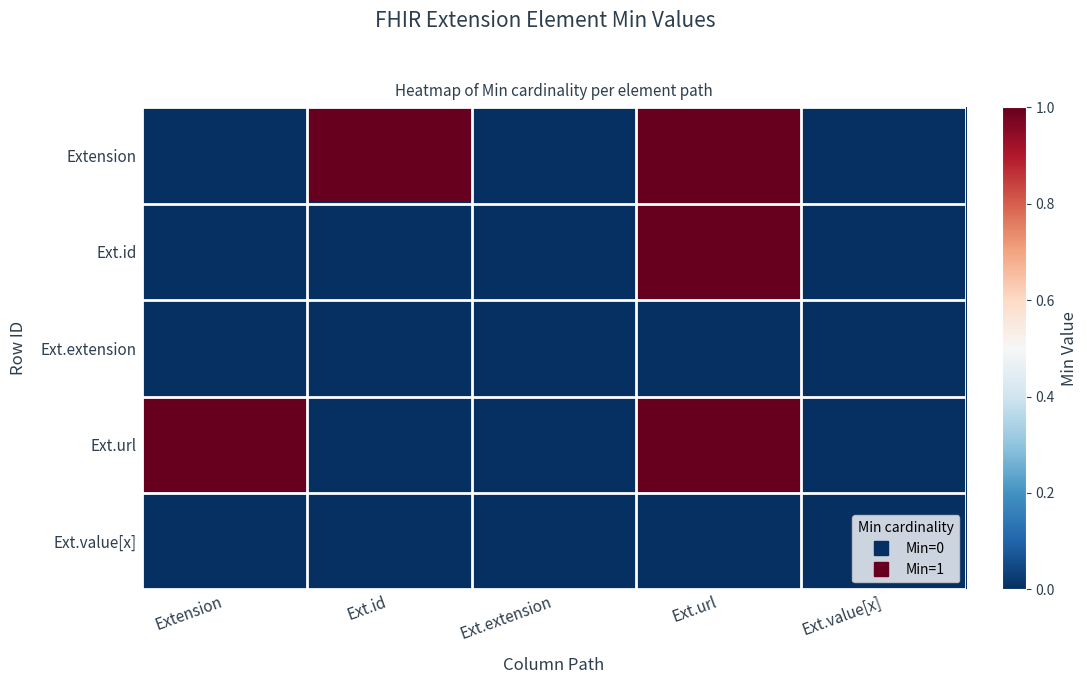

What is the difference between the highest and lowest values at Ext.id?

1